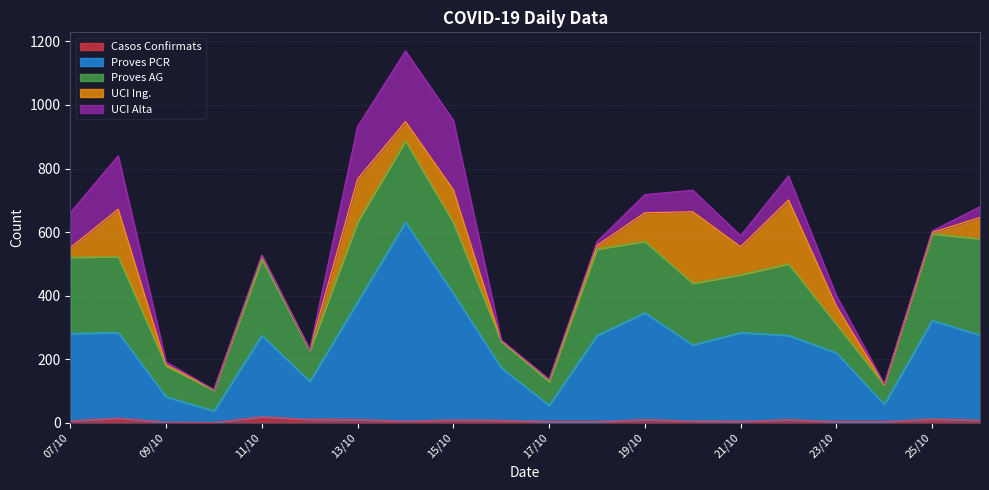

True or false: Col4 has a value of 103 at 2021-10-24.

False